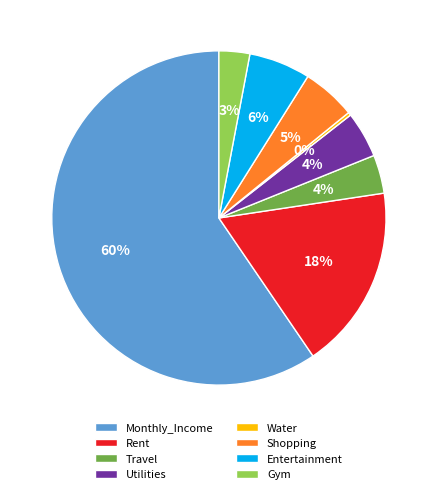

Is it true that Shopping is 5% of the pie?

True